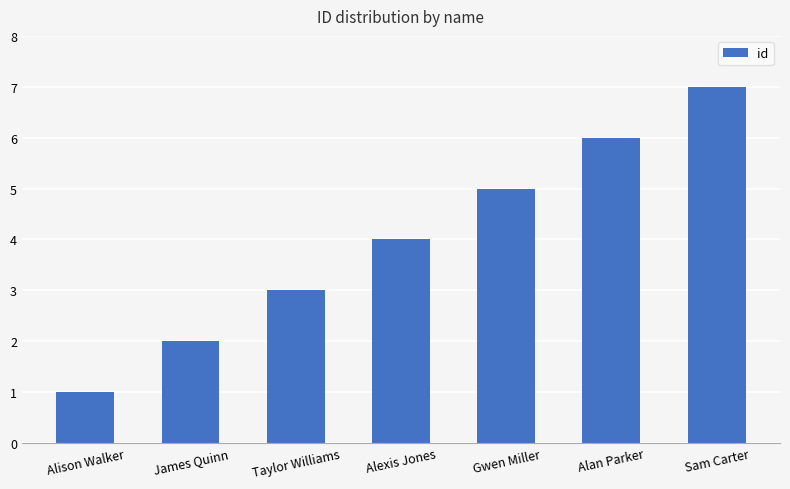

Reading left to right, what are all the values shown in this chart?

Alison Walker=1	James Quinn=2	Taylor Williams=3	Alexis Jones=4	Gwen Miller=5	Alan Parker=6	Sam Carter=7